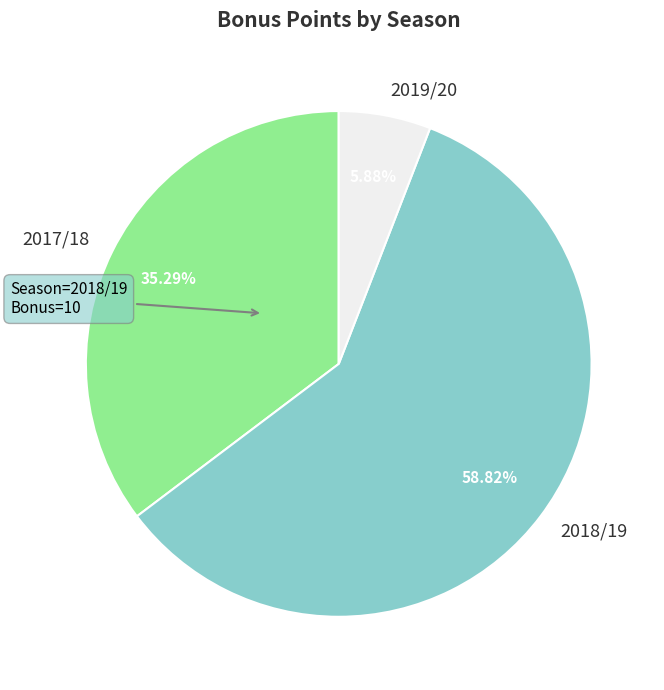

What is the largest slice in the pie chart?

2018/19